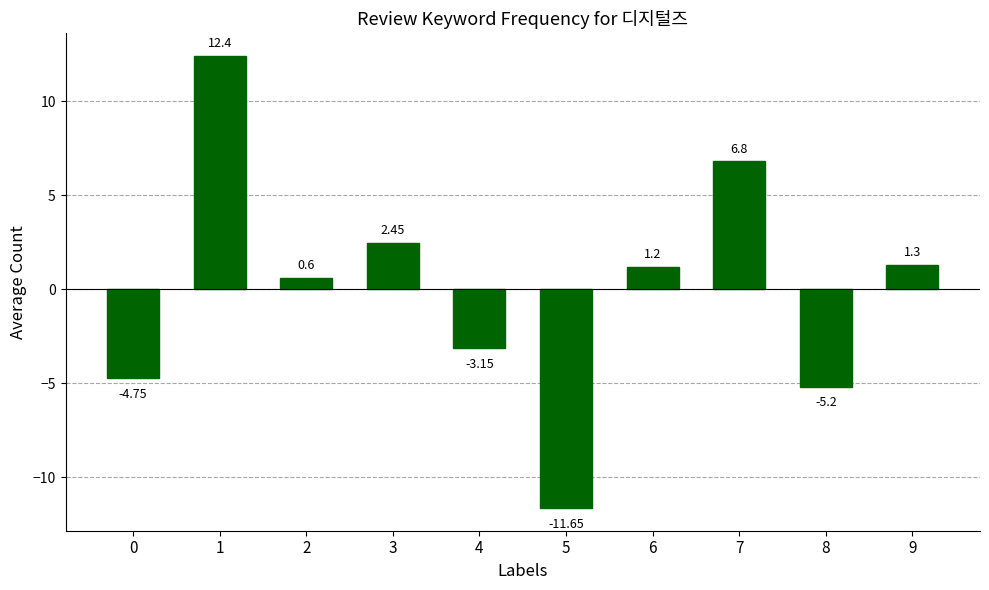

How many bars are there in total?

10